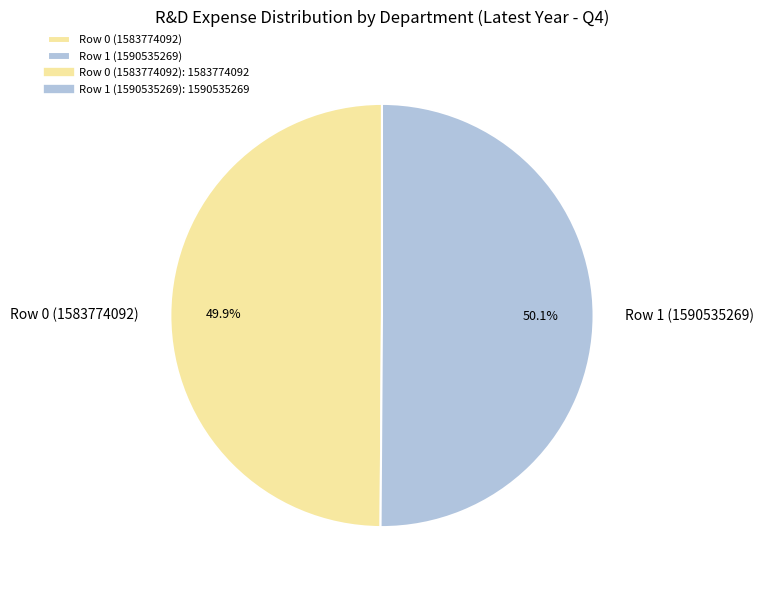

Combined, do Row 0 (1583774092) and Row 1 (1590535269) account for over 50%?

Yes